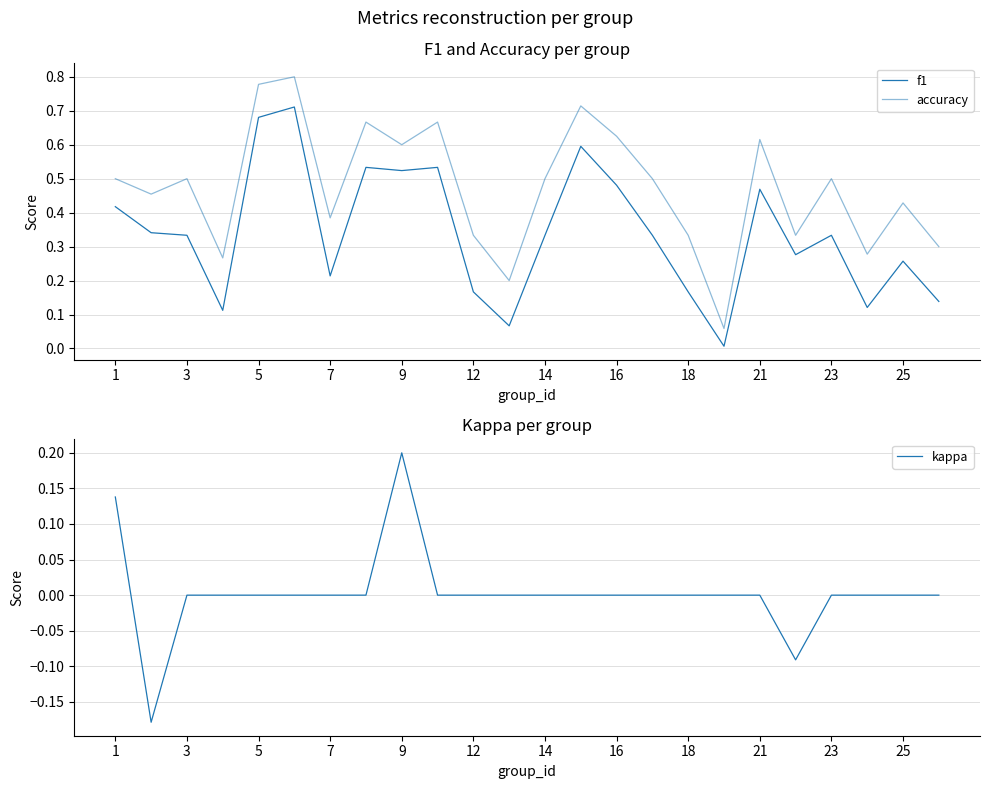

What are all the series names shown in the legend?

f1, accuracy, kappa